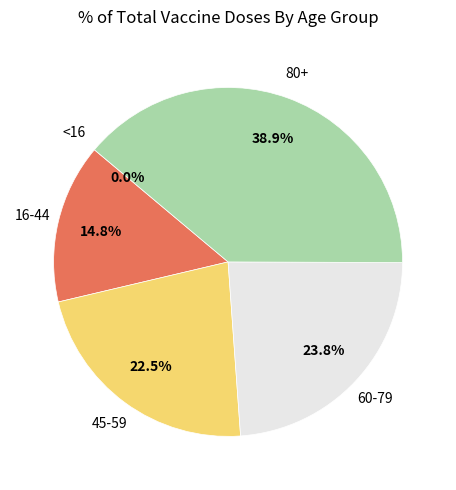

Is there any slice that represents more than half of the pie?

No